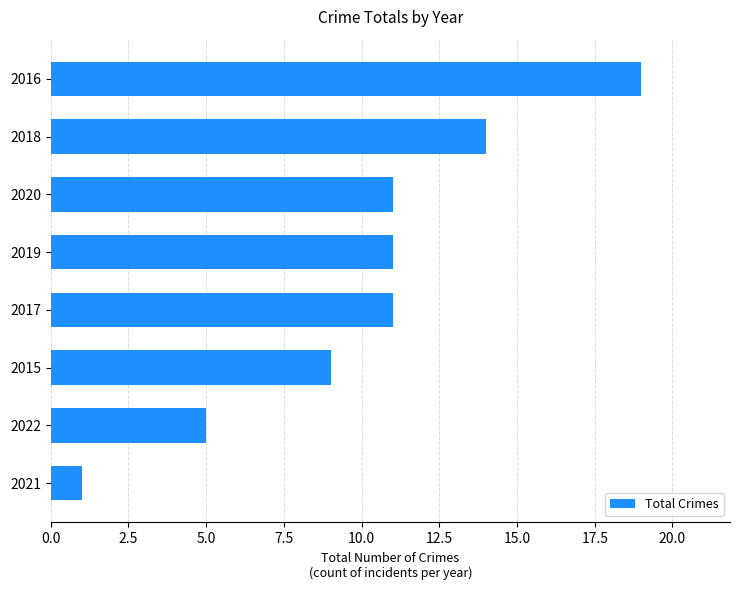

True or false: the data shows 0 at 2021.

False